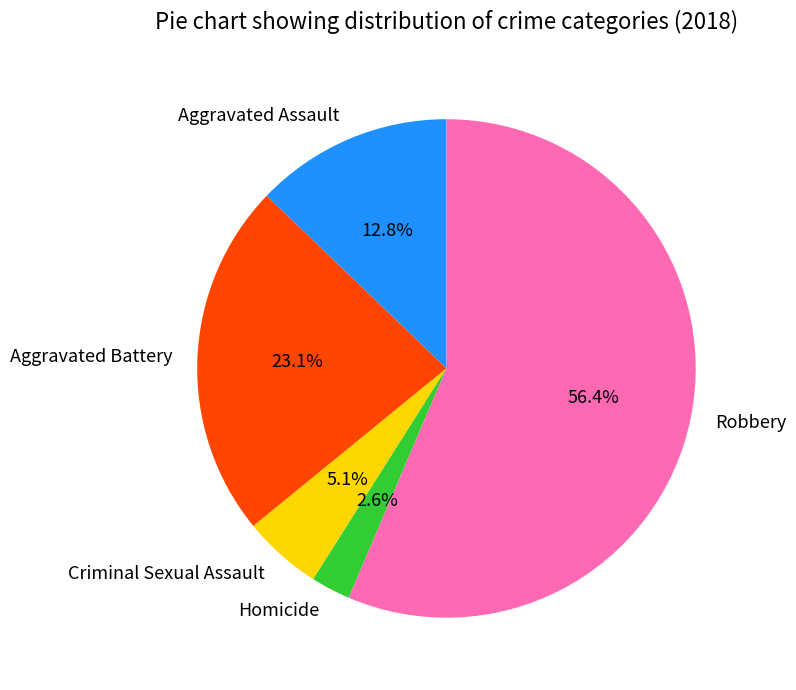

To the nearest percent, what is the difference between the Robbery and Homicide slice percentages?

54%